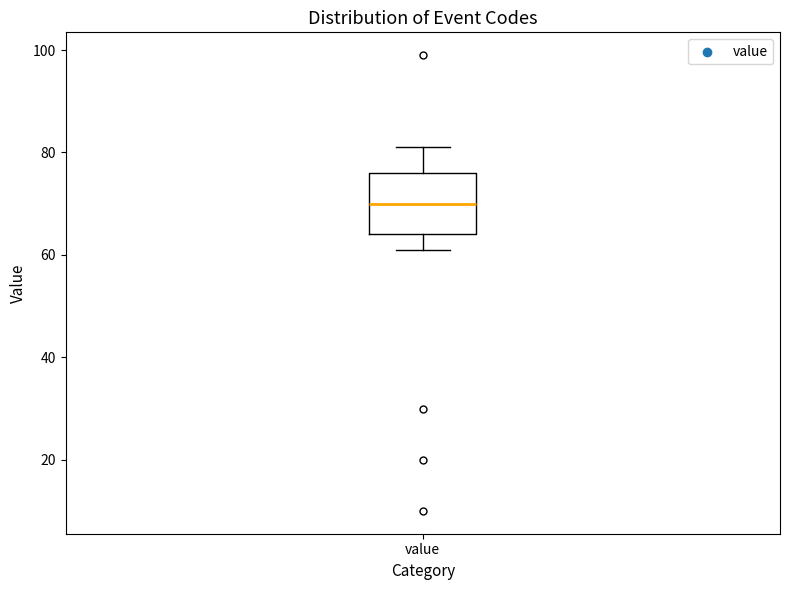

Where does the median line of the box for value sit on the y-axis? The values are not printed on the chart, so give them approximately, as read against the axis.

70